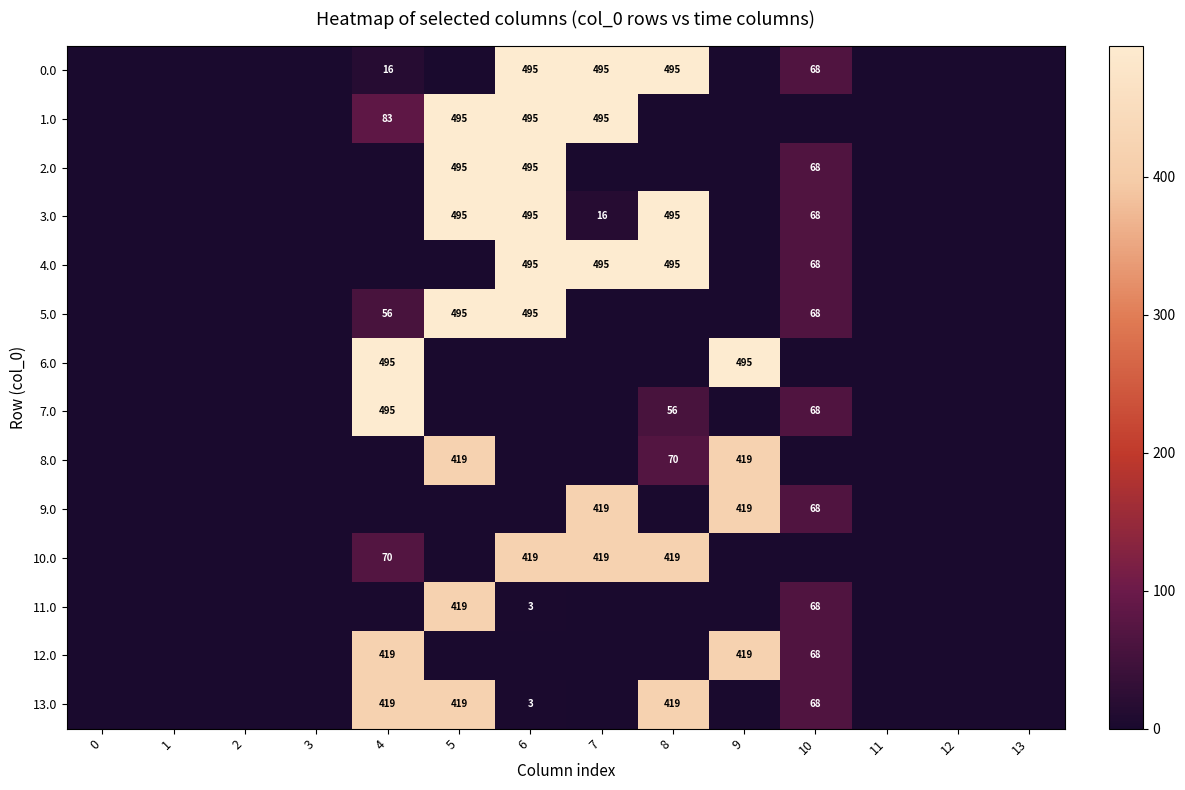

The 3.0 series shows 495 at 6. True or false?

True